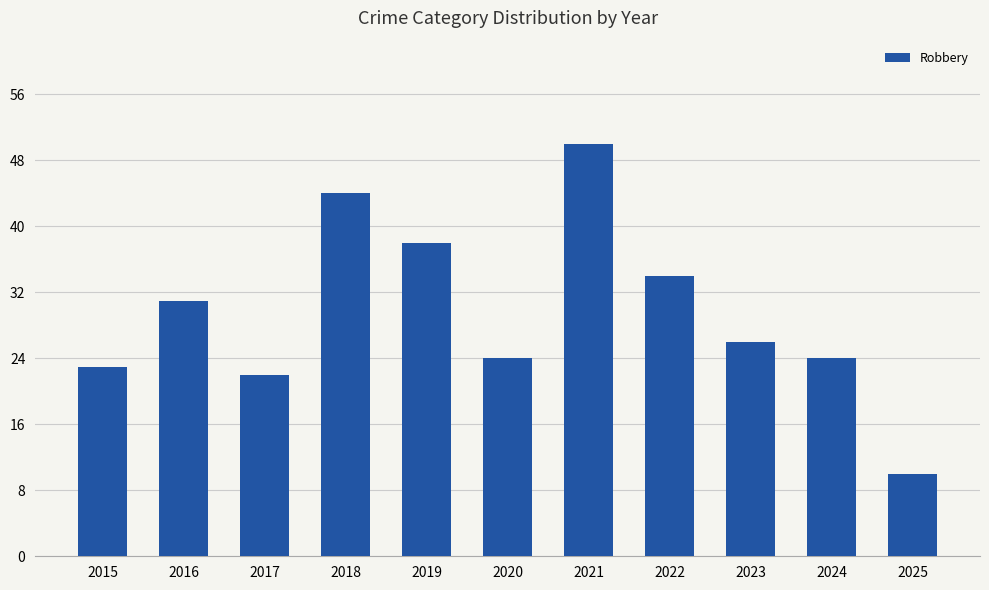

How many bars are there in total?

11